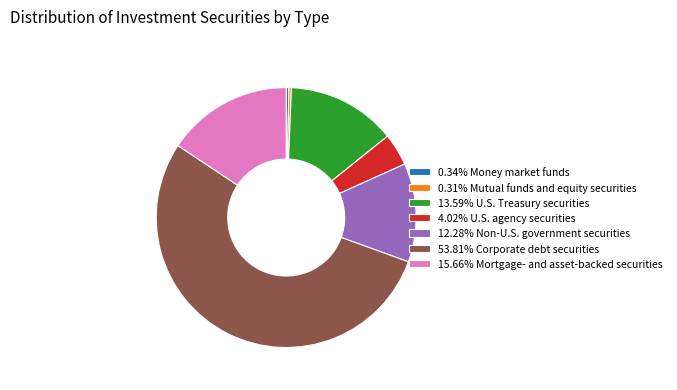

Is there any slice that represents more than half of the pie?

Yes